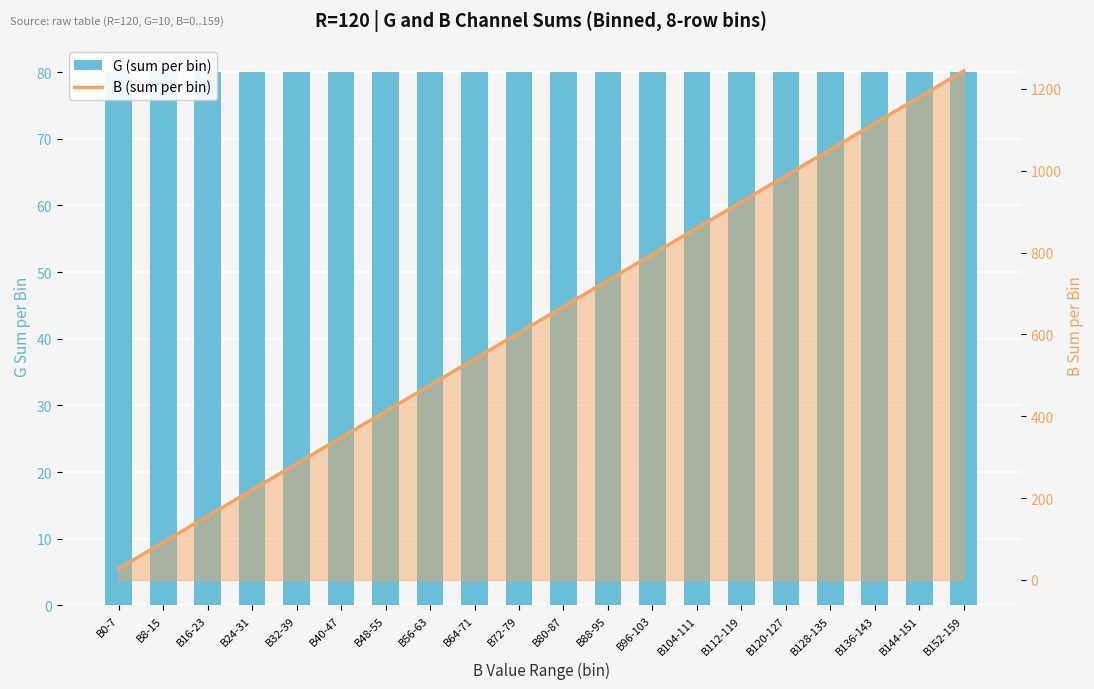

What are all the series names shown in the legend?

G (sum per bin), B (sum per bin)